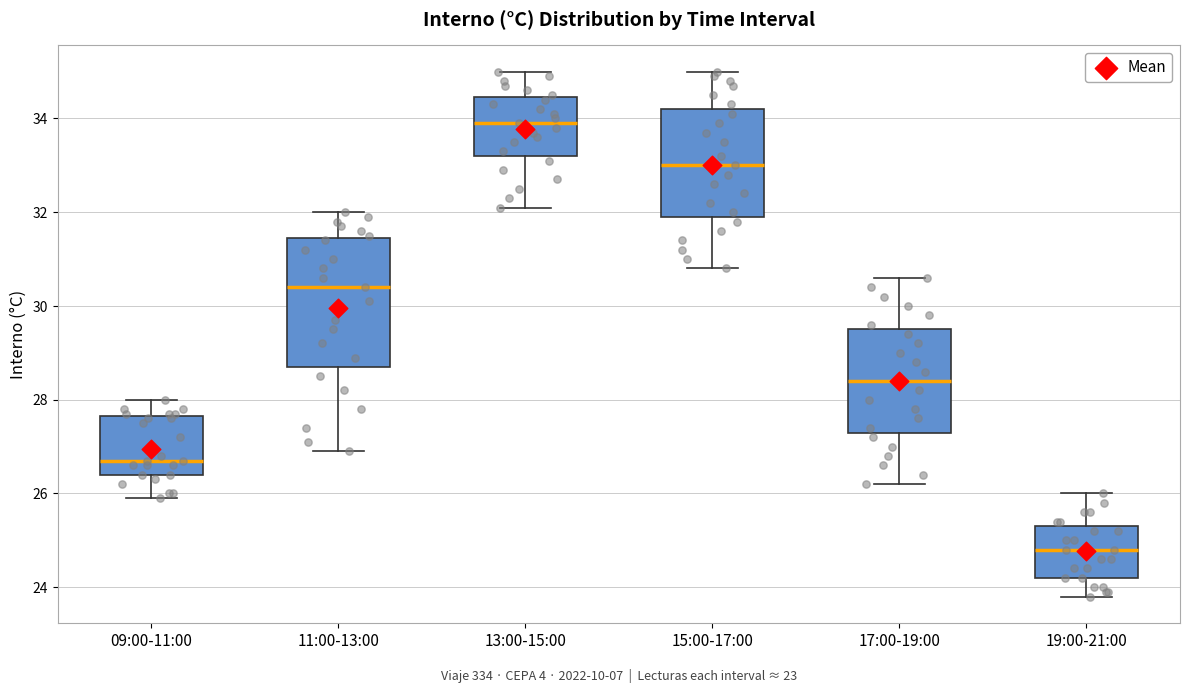

Reading left to right, read every box against the y-axis: the position of its median line, the range the box covers, and the ends of its whiskers. The values are not printed on the chart, so give them approximately, as read against the axis.

09:00-11:00: median 26.8, box 26.4 to 27.6, whiskers 26.0 to 28.0
11:00-13:00: median 30.4, box 28.8 to 31.4, whiskers 27.0 to 32.0
13:00-15:00: median 34.0, box 33.2 to 34.4, whiskers 32.2 to 35.0
15:00-17:00: median 33.0, box 32.0 to 34.2, whiskers 30.8 to 35.0
17:00-19:00: median 28.4, box 27.4 to 29.6, whiskers 26.2 to 30.6
19:00-21:00: median 24.8, box 24.2 to 25.4, whiskers 23.8 to 26.0